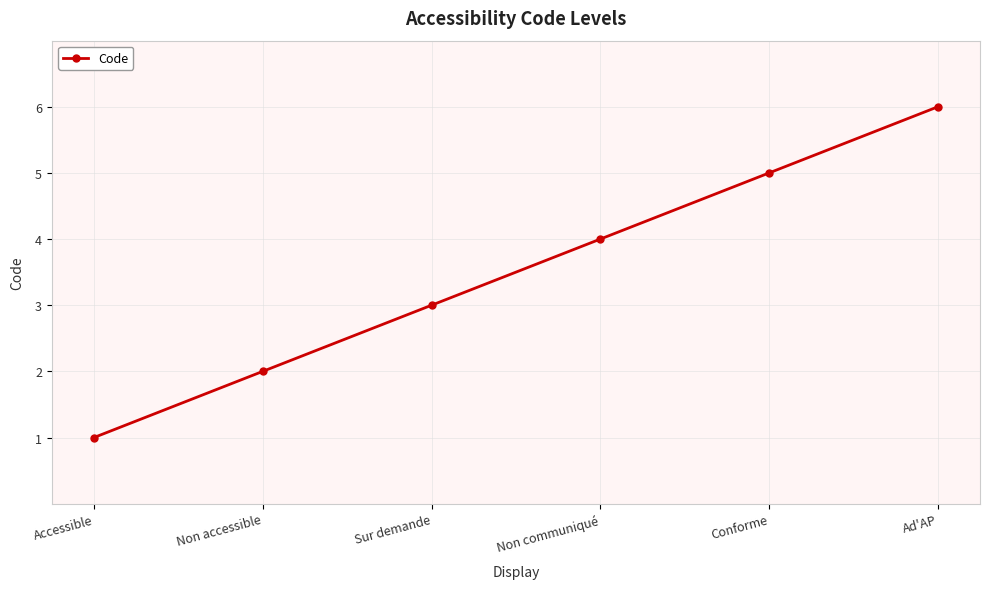

How many lines are shown in the chart?

1